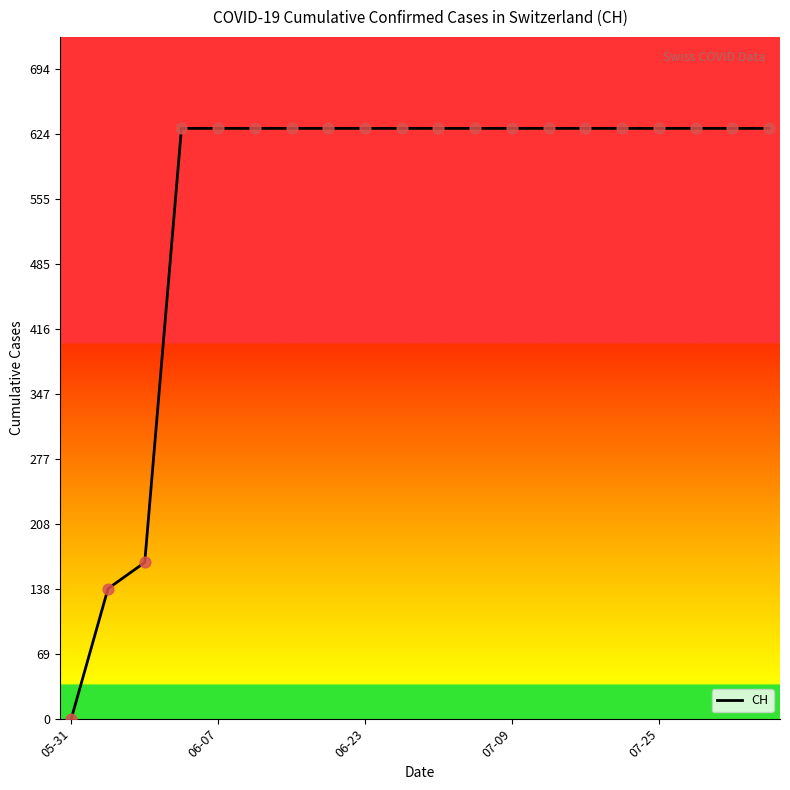

What is the difference between the maximum and minimum values?

631